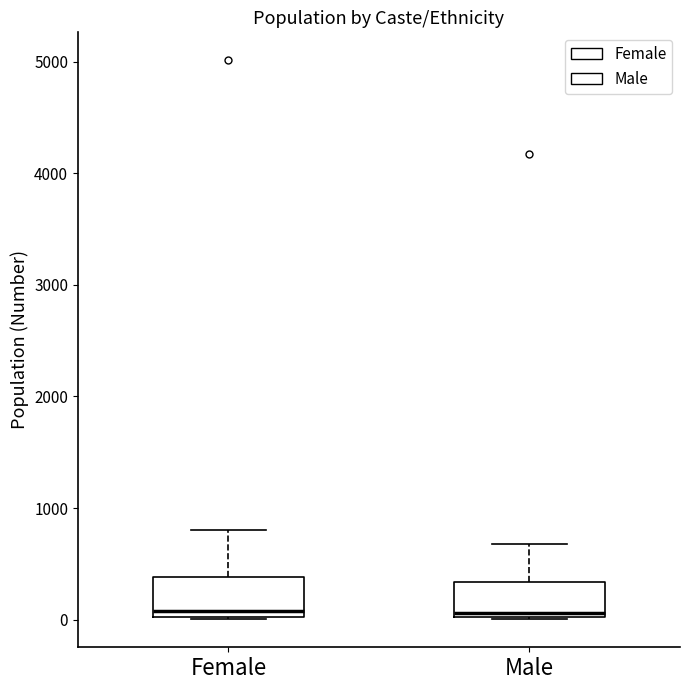

Reading left to right, read every box against the y-axis: the position of its median line, the range the box covers, and the ends of its whiskers. The values are not printed on the chart, so give them approximately, as read against the axis.

Female: median 100, box 0 to 400, whiskers 0 to 800
Male: median 100, box 0 to 300, whiskers 0 to 700